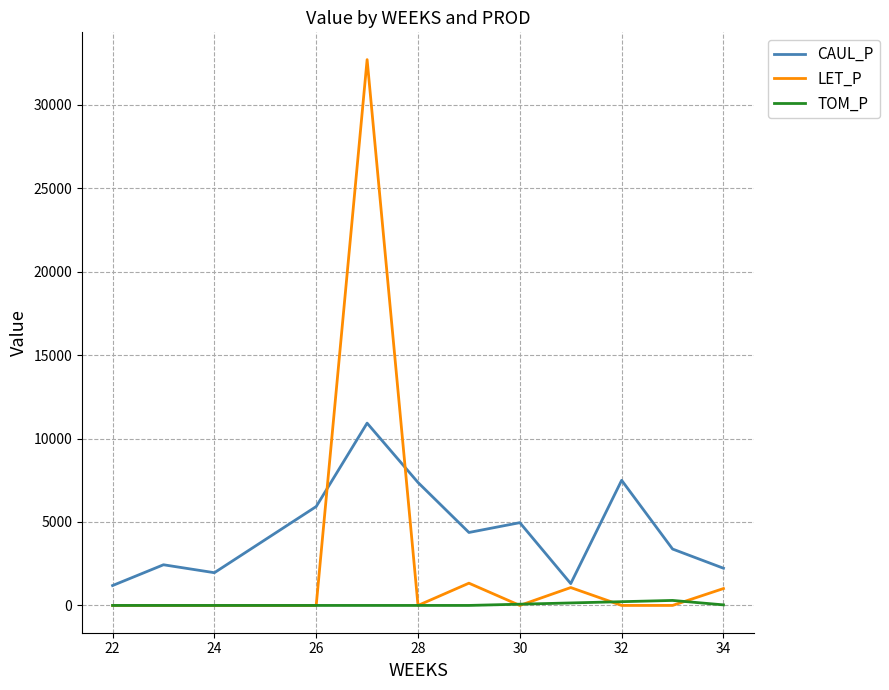

True or false: TOM_P has more than 0 points higher than both neighbors.

True